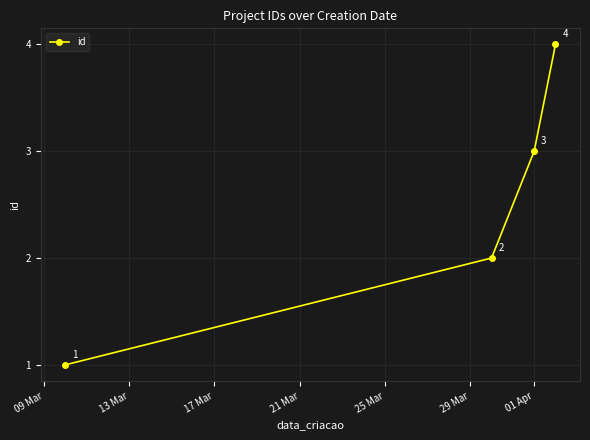

Count the number of categories in the chart.

4